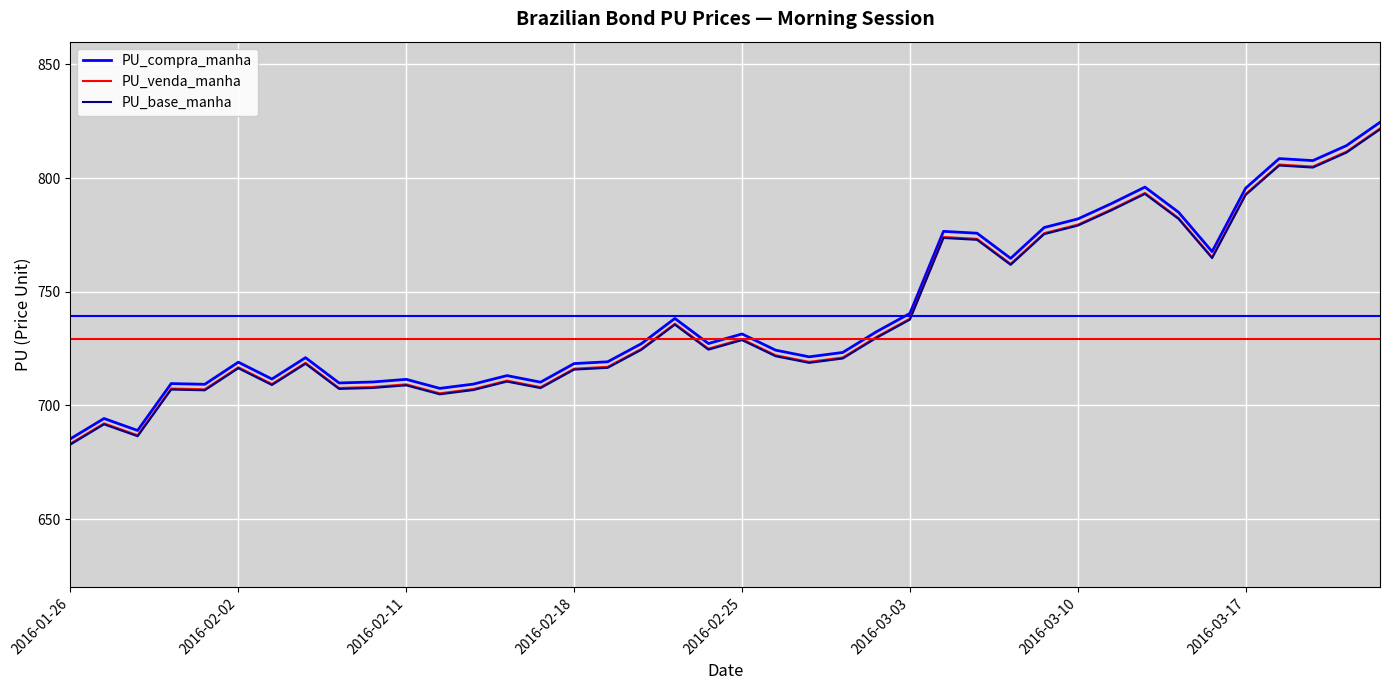

True or false: PU_base_manha and PU_compra_manha cross at least once.

False